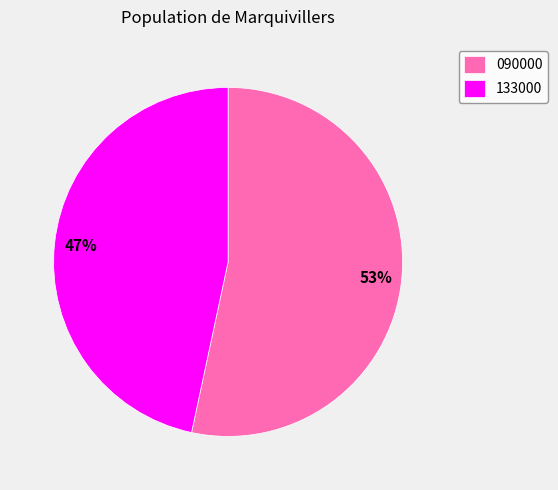

Which slice represents more than half of the pie?

090000